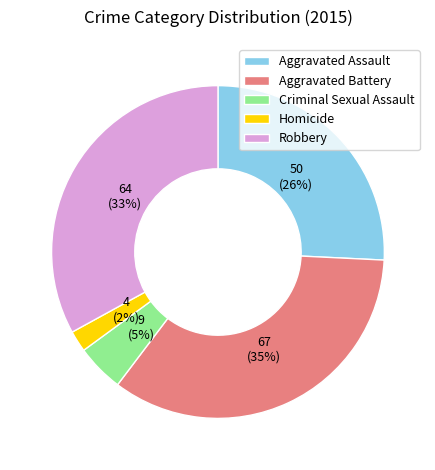

True or false: Aggravated Battery accounts for 27% of the total.

False